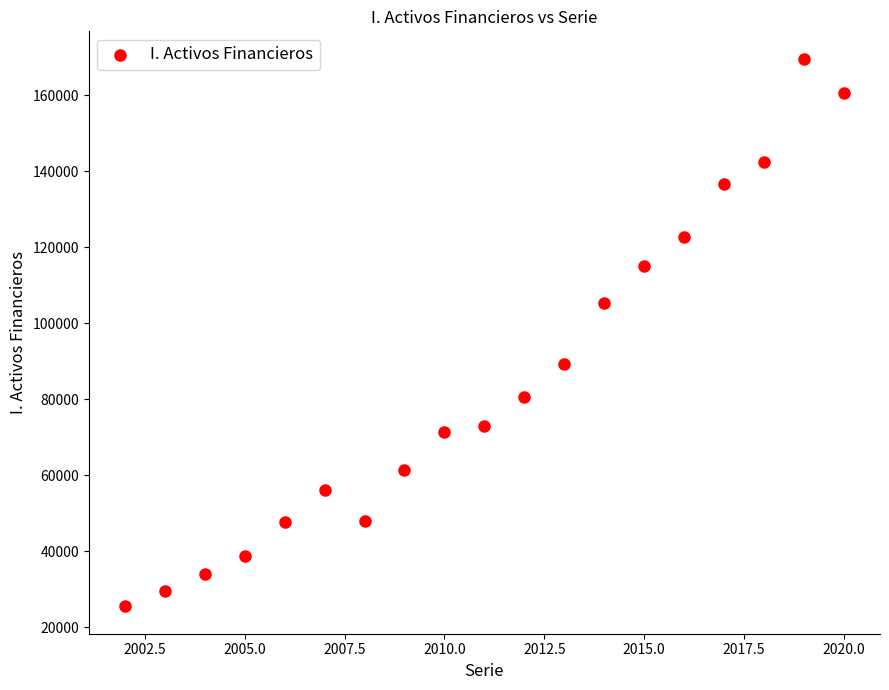

What is the range of Y values (max minus min)?

144106